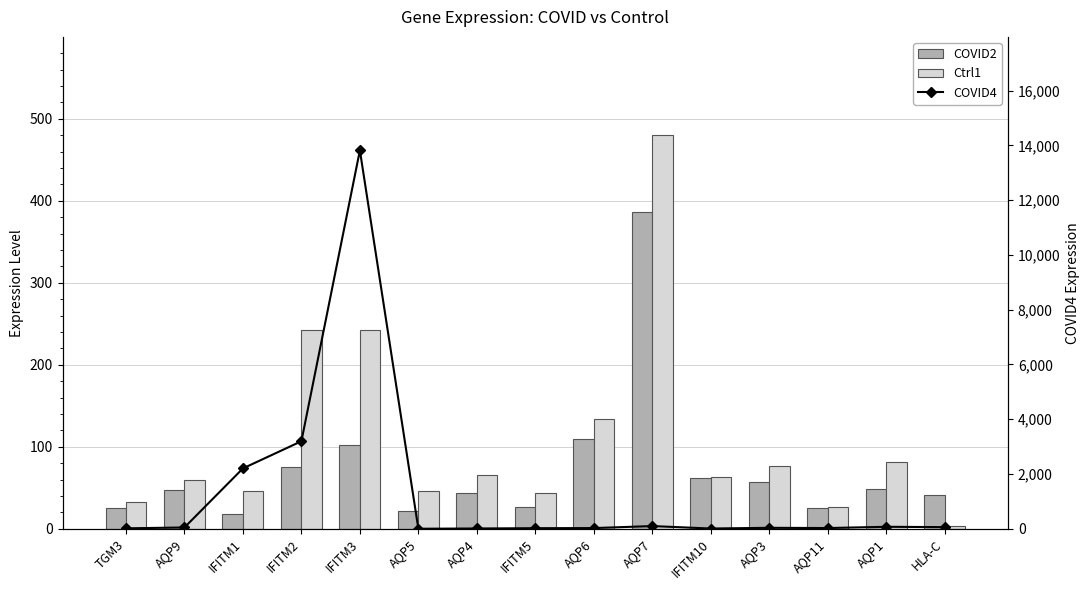

The value of COVID2 at IFITM10 is 14.2. True or false?

False